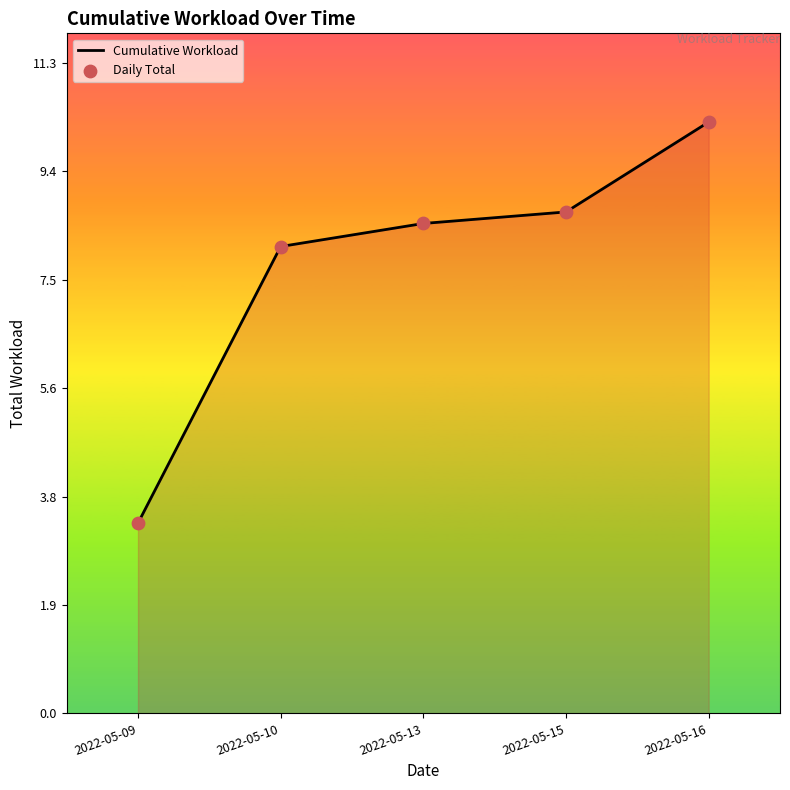

Approximately how many times larger is the value at 2022-05-13 compared to 2022-05-10?

1.0